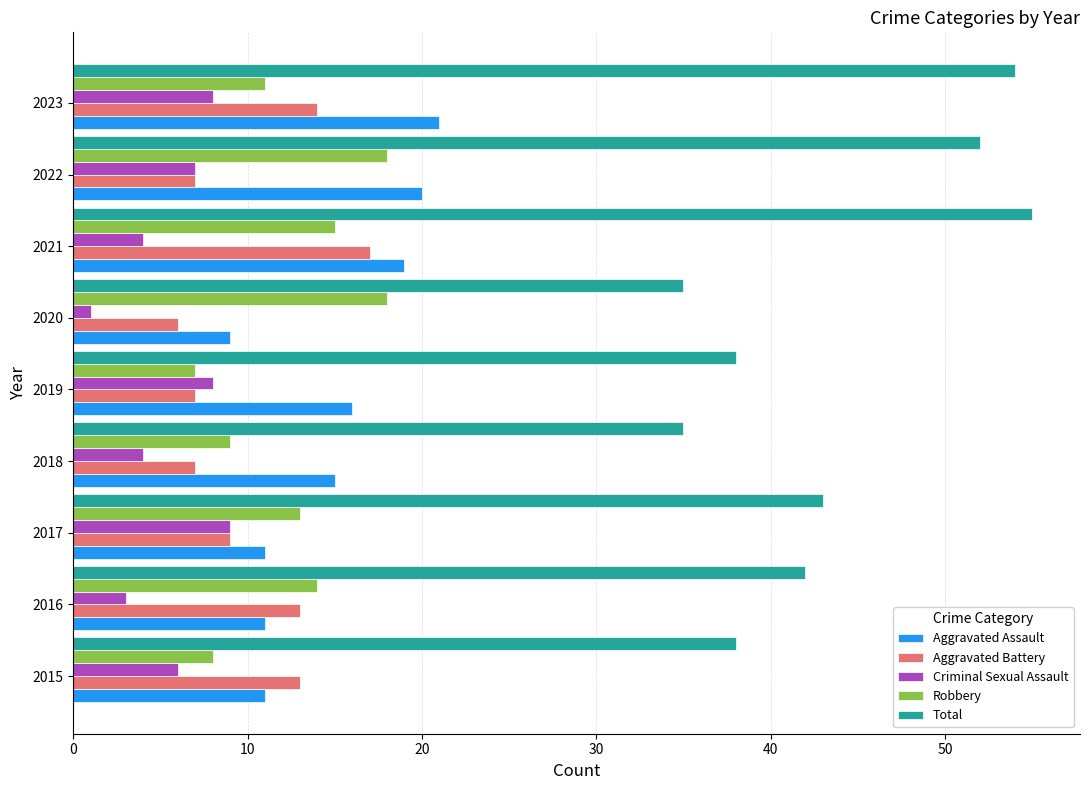

Is the value of Aggravated Assault at 2020 greater than the value of Aggravated Battery at 2016?

No